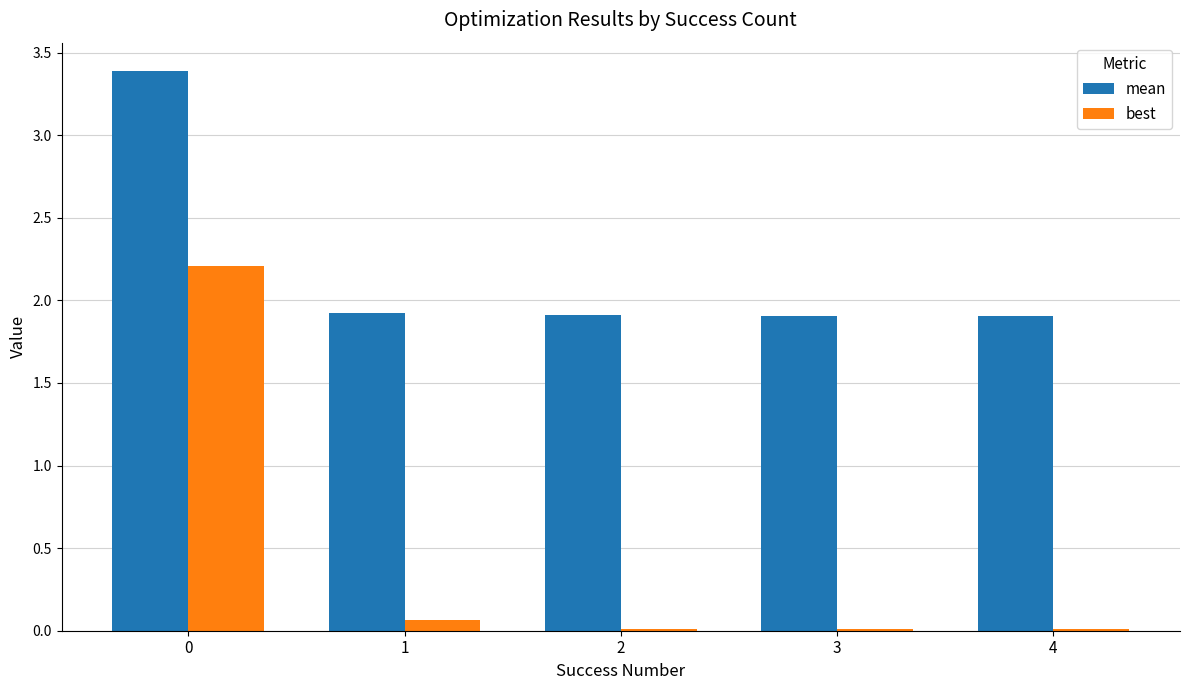

The value of mean at 3 is 1.9. True or false?

True